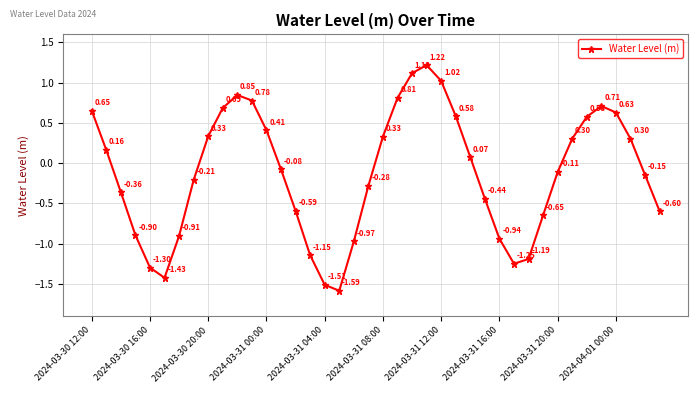

What is the difference between the maximum and minimum values?

2.8